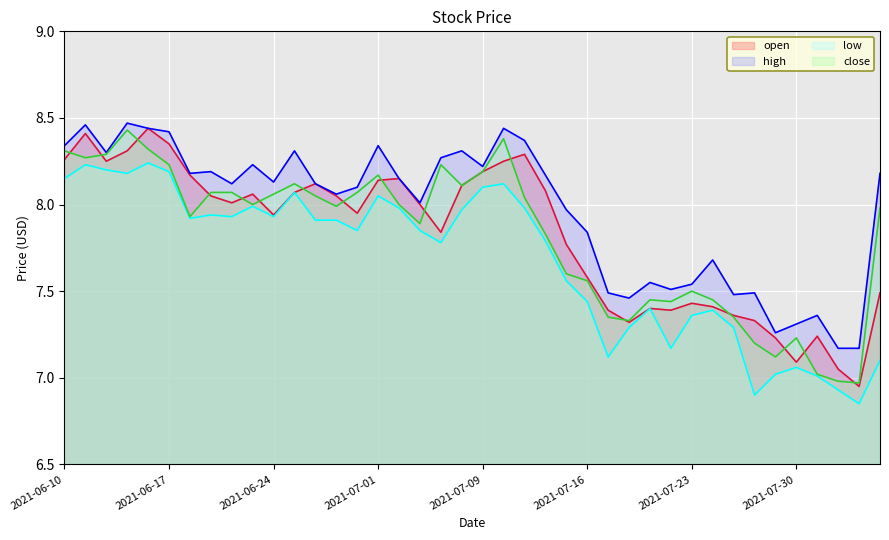

How many series are shown in this chart?

4